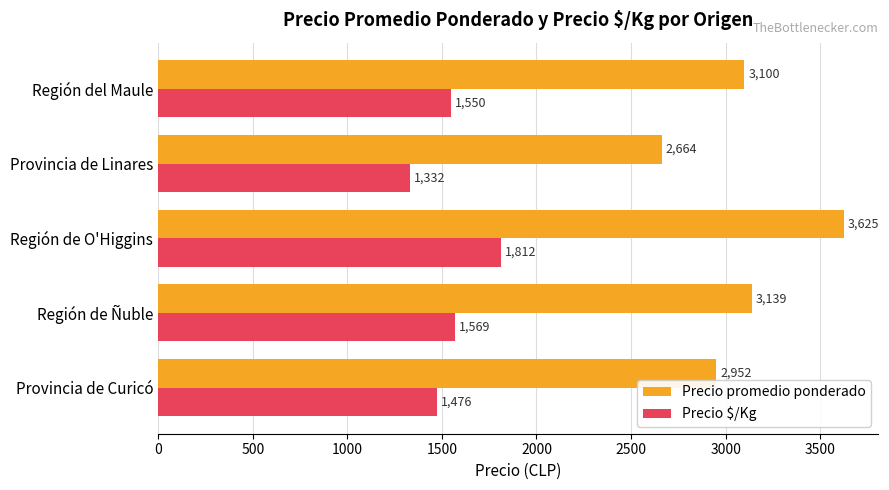

Which label corresponds to the largest value in the chart?

Región de O'Higgins